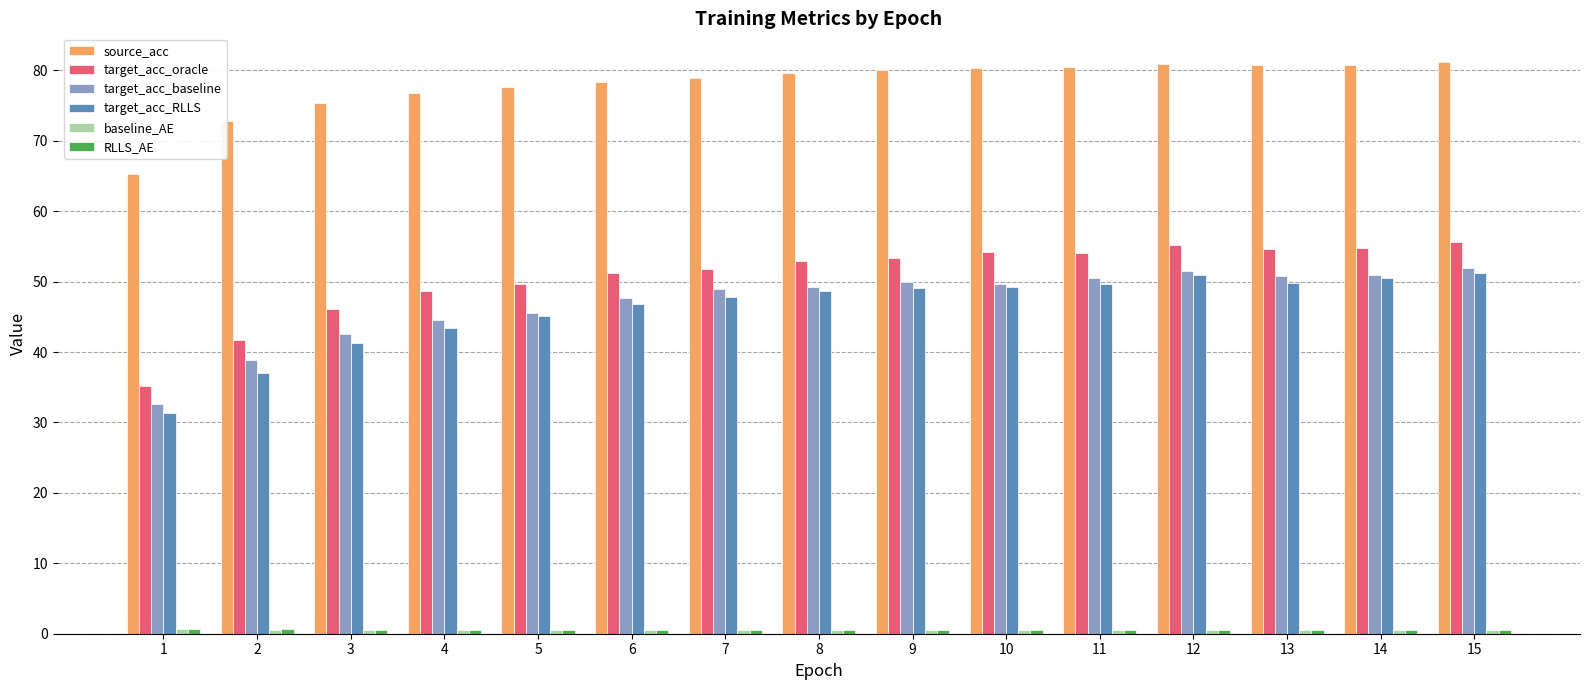

Is it true that target_acc_oracle equals 54.6 at 13?

True